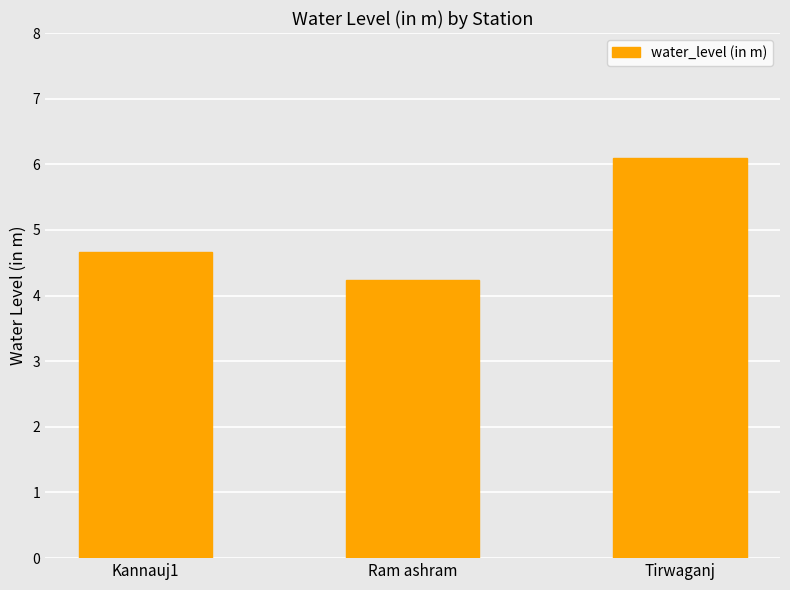

Where is the data nearest to the value 5?

Kannauj1